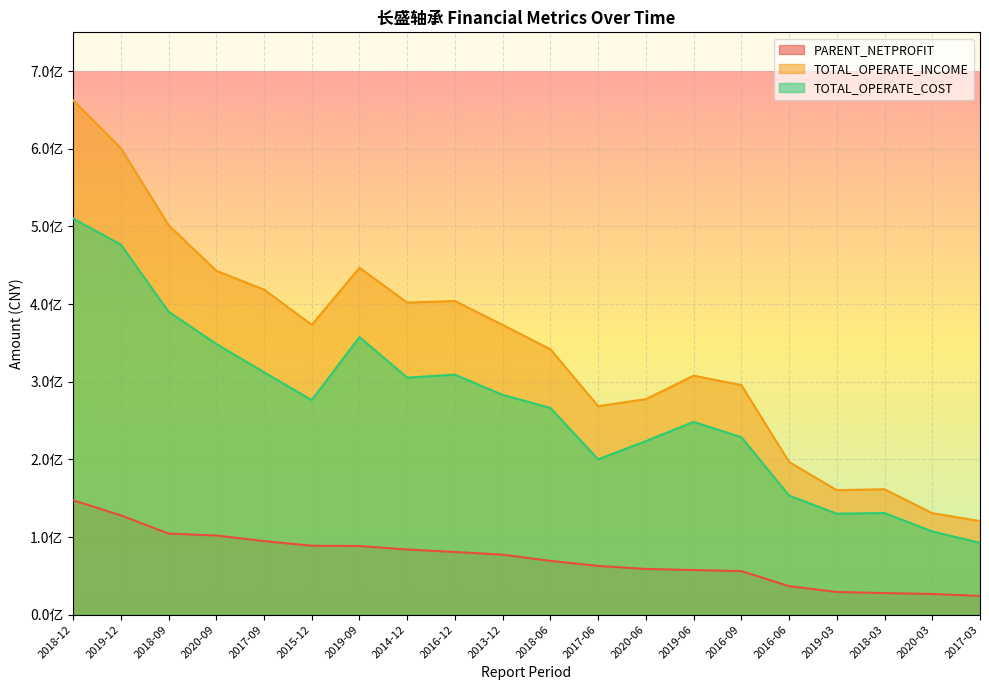

Reading left to right, list all the values displayed in this chart.

PARENT_NETPROFIT: 147328304.1	127906919.7	104434266.0	101941838.0	94736539.9	88791896.8	88397654.0	83940719.0	80746739.3	77227800.0	69278560.1	62752991.4	58861433.4	57444636.5	56098672.9	36707000.0	29198457.8	27783144.0	26669864.2	24149399.7
TOTAL_OPERATE_INCOME: 662569051.6	600840893.6	501629551.6	442928222.3	418632962.6	373308785.9	446793764.7	401908101.9	403971117.0	373146000.0	341776640.7	268518726.6	277547919.2	307807904.0	295691488.4	196693100.0	160312601.0	161517461.6	130757896.5	120507841.6
TOTAL_OPERATE_COST: 510268869.9	476661982.7	390183473.0	348722235.1	312225915.5	276343949.2	357513468.2	305329289.2	309102005.5	283068000.0	266253167.7	200081366.2	223605791.5	248269495.6	228589199.2	153426300.0	130026443.5	130953363.3	107188177.5	92512935.9